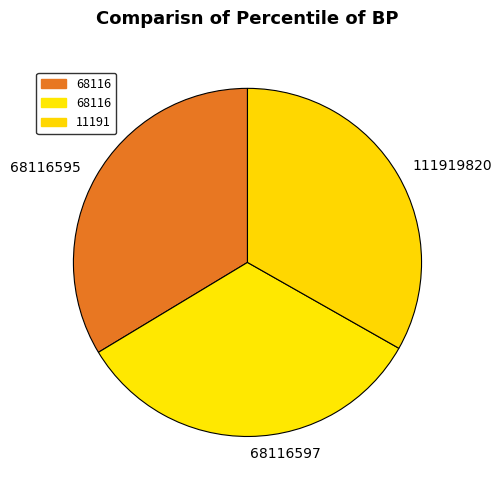

Approximately how many times larger is the value at 111919820 compared to 68116597?

1.0